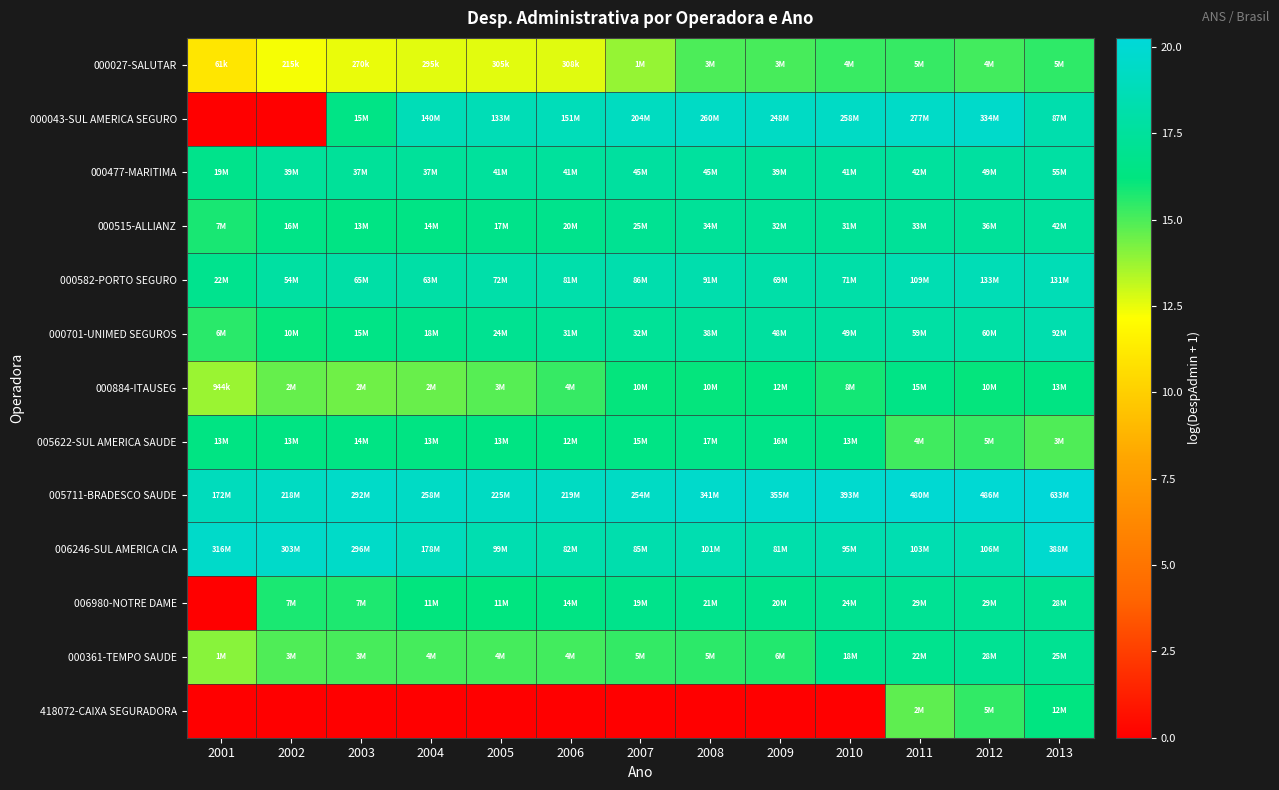

Reading left to right, what are all the values shown in this chart?

000027-SALUTAR: 2001=11.0	2002=12.3	2003=12.5	2004=12.6	2005=12.6	2006=12.6	2007=13.8	2008=15.0	2009=15.1	2010=15.3	2011=15.3	2012=15.1	2013=15.5
000043-SUL AMERICA SEGURO: 2001=0.0	2002=0.0	2003=16.5	2004=18.8	2005=18.7	2006=18.8	2007=19.1	2008=19.4	2009=19.3	2010=19.4	2011=19.4	2012=19.6	2013=18.3
000477-MARITIMA: 2001=16.7	2002=17.5	2003=17.4	2004=17.4	2005=17.5	2006=17.5	2007=17.6	2008=17.6	2009=17.5	2010=17.5	2011=17.6	2012=17.7	2013=17.8
000515-ALLIANZ: 2001=15.8	2002=16.6	2003=16.4	2004=16.5	2005=16.7	2006=16.8	2007=17.0	2008=17.3	2009=17.3	2010=17.3	2011=17.3	2012=17.4	2013=17.6
000582-PORTO SEGURO: 2001=16.9	2002=17.8	2003=18.0	2004=18.0	2005=18.1	2006=18.2	2007=18.3	2008=18.3	2009=18.1	2010=18.1	2011=18.5	2012=18.7	2013=18.7
000701-UNIMED SEGUROS: 2001=15.5	2002=16.1	2003=16.5	2004=16.7	2005=17.0	2006=17.2	2007=17.3	2008=17.4	2009=17.7	2010=17.7	2011=17.9	2012=17.9	2013=18.3
000884-ITAUSEG: 2001=13.8	2002=14.6	2003=14.4	2004=14.6	2005=14.8	2006=15.3	2007=16.1	2008=16.1	2009=16.3	2010=15.9	2011=16.5	2012=16.1	2013=16.4
005622-SUL AMERICA SAUDE: 2001=16.4	2002=16.4	2003=16.5	2004=16.4	2005=16.4	2006=16.3	2007=16.5	2008=16.6	2009=16.6	2010=16.4	2011=15.2	2012=15.3	2013=14.9
005711-BRADESCO SAUDE: 2001=19.0	2002=19.2	2003=19.5	2004=19.4	2005=19.2	2006=19.2	2007=19.4	2008=19.6	2009=19.7	2010=19.8	2011=20.0	2012=20.0	2013=20.3
006246-SUL AMERICA CIA: 2001=19.6	2002=19.5	2003=19.5	2004=19.0	2005=18.4	2006=18.2	2007=18.3	2008=18.4	2009=18.2	2010=18.4	2011=18.5	2012=18.5	2013=19.8
006980-NOTRE DAME: 2001=0.0	2002=15.8	2003=15.7	2004=16.2	2005=16.3	2006=16.4	2007=16.8	2008=16.8	2009=16.8	2010=17.0	2011=17.2	2012=17.2	2013=17.1
000361-TEMPO SAUDE: 2001=14.0	2002=14.9	2003=15.1	2004=15.1	2005=15.1	2006=15.1	2007=15.4	2008=15.5	2009=15.7	2010=16.7	2011=16.9	2012=17.1	2013=17.0
418072-CAIXA SEGURADORA: 2001=0.0	2002=0.0	2003=0.0	2004=0.0	2005=0.0	2006=0.0	2007=0.0	2008=0.0	2009=0.0	2010=0.0	2011=14.7	2012=15.4	2013=16.3